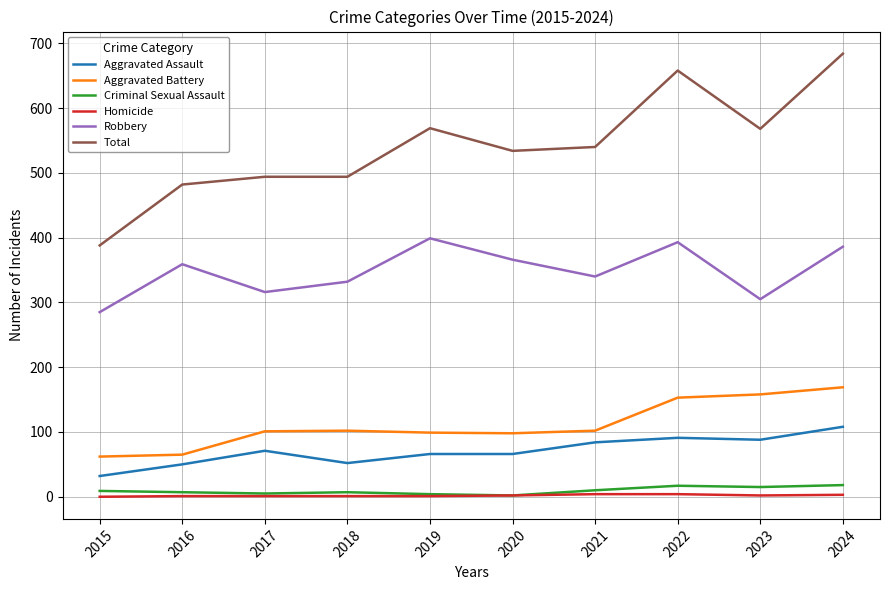

Which series has the widest spread of values?

Total